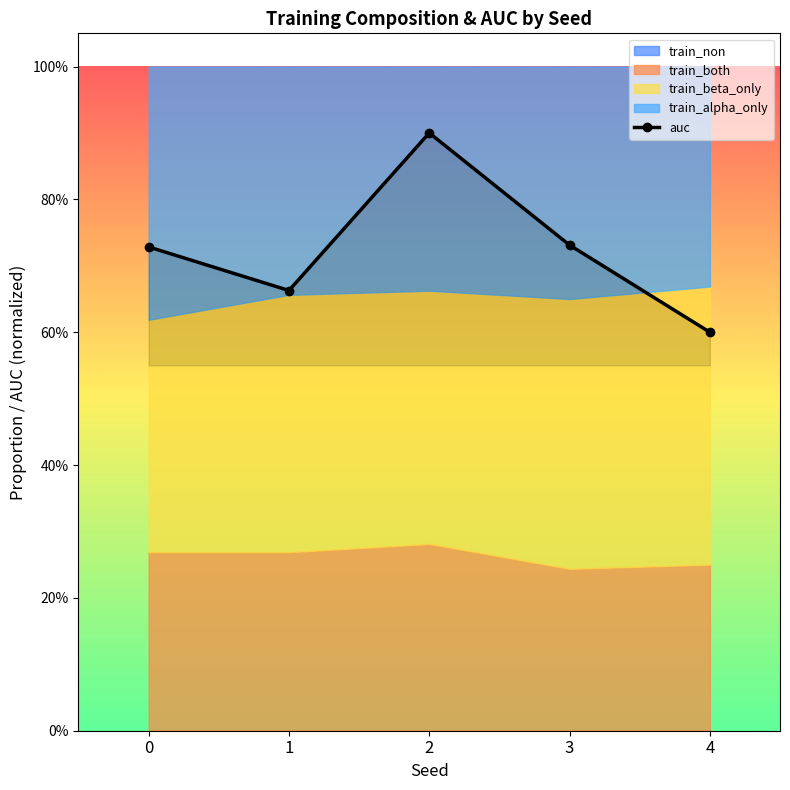

Reading right to left, transcribe all the data shown in this chart.

0.6	0.7	0.9	0.7	0.7